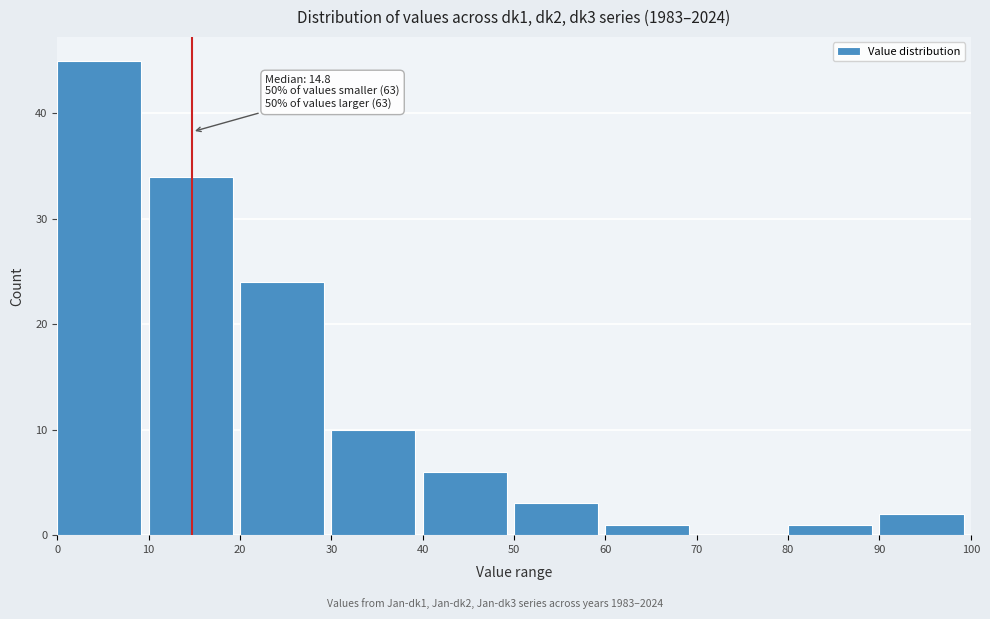

Which range on the x-axis has the tallest bar?

0 to 10